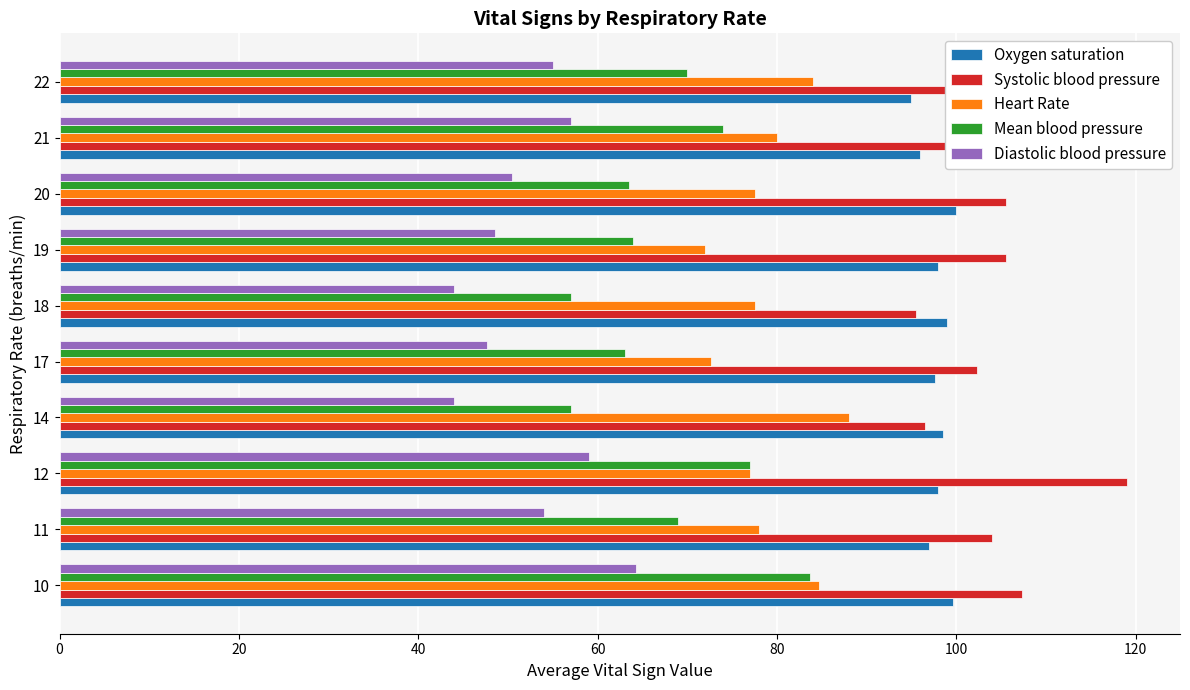

Which series has the largest total across all categories?

Systolic blood pressure